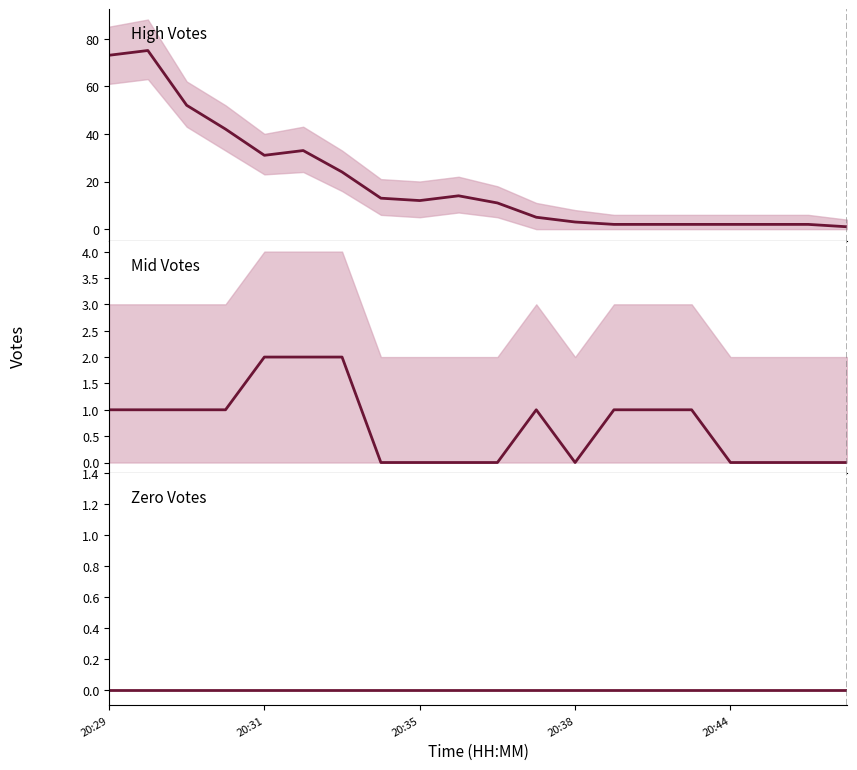

What are all the series names shown in the legend?

High Votes (73–31), Mid Votes (1–2), Zero Votes (0)